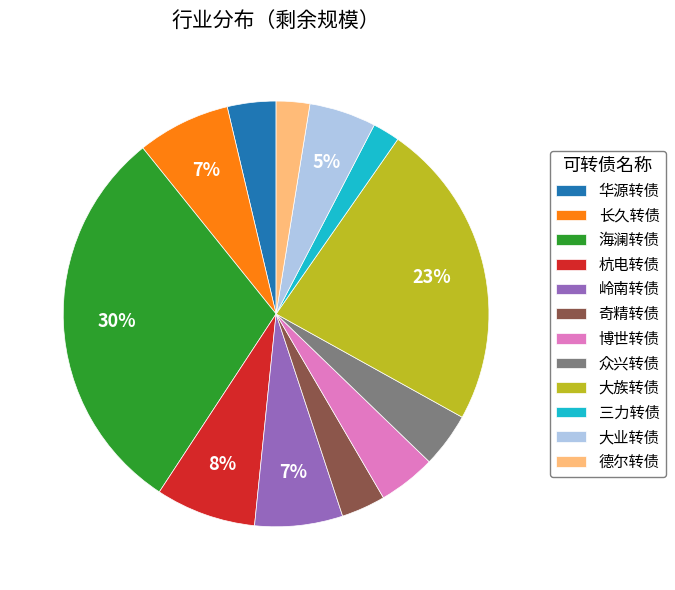

Does any single category account for the majority?

No